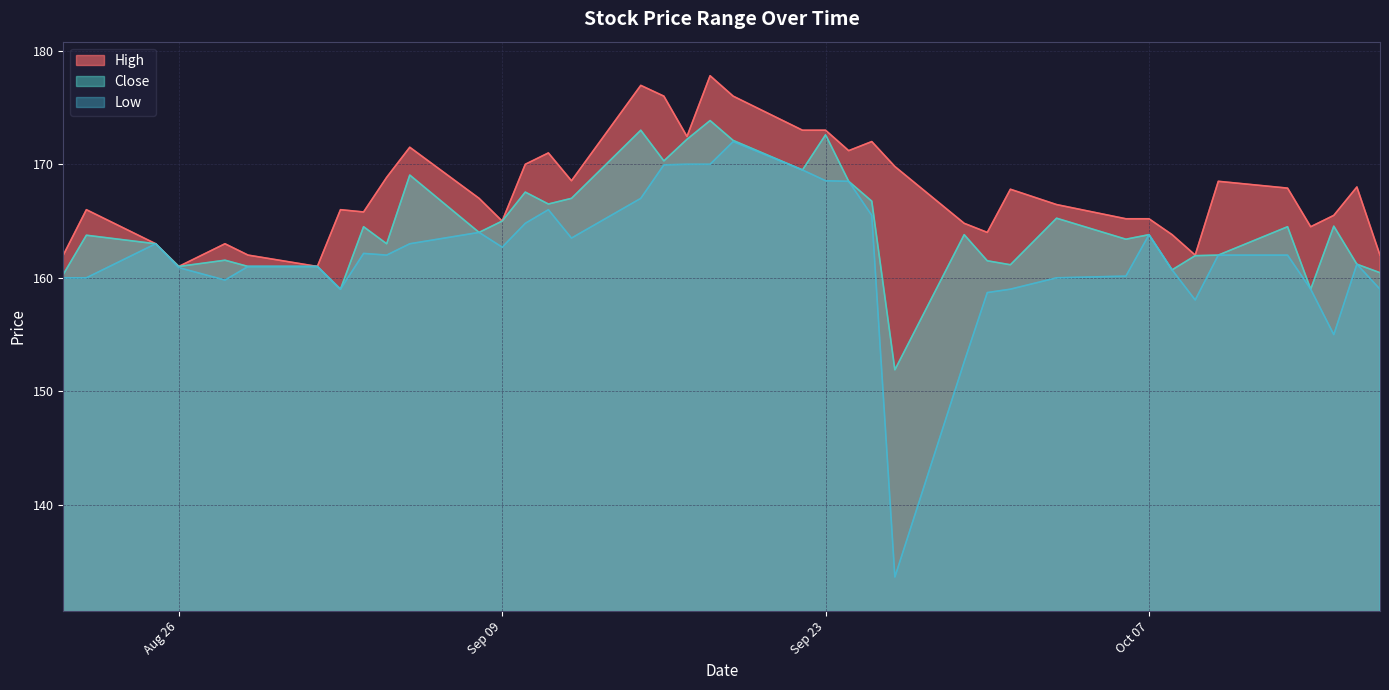

At which label does Close first exceed 163?

2025-08-22